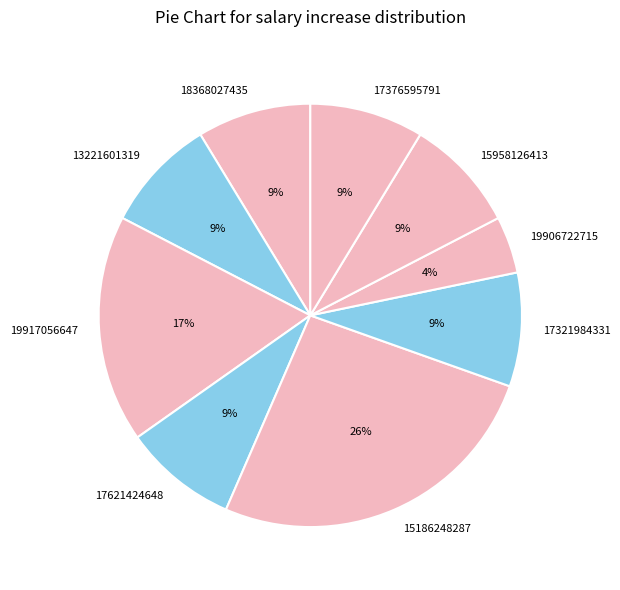

Between 13221601319 and 19906722715, which is larger?

13221601319